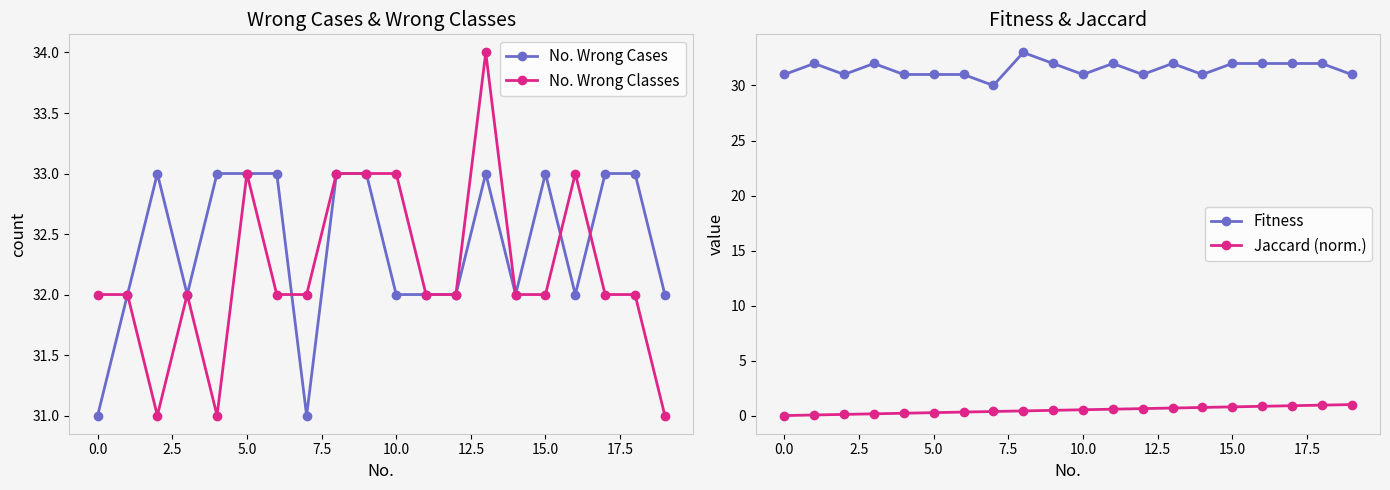

True or false: No. Wrong Cases and Fitness intersect in this chart.

False